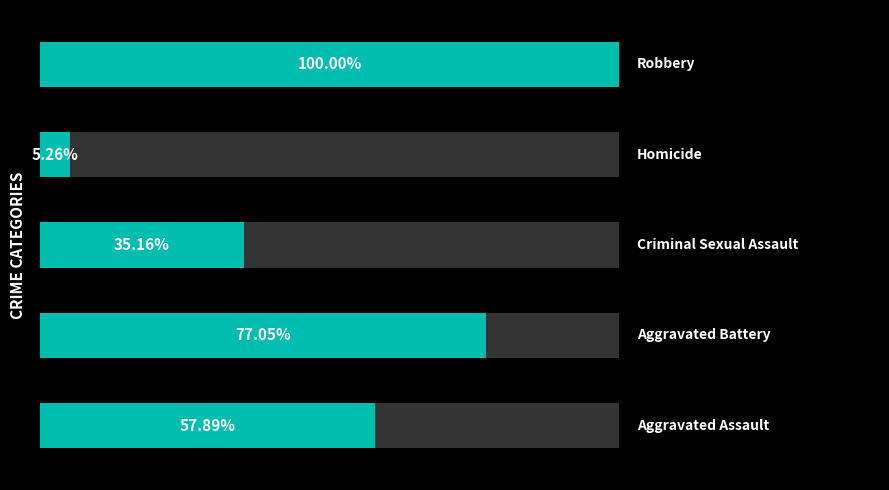

The chart shows a value of 2.8 at 3. True or false?

False